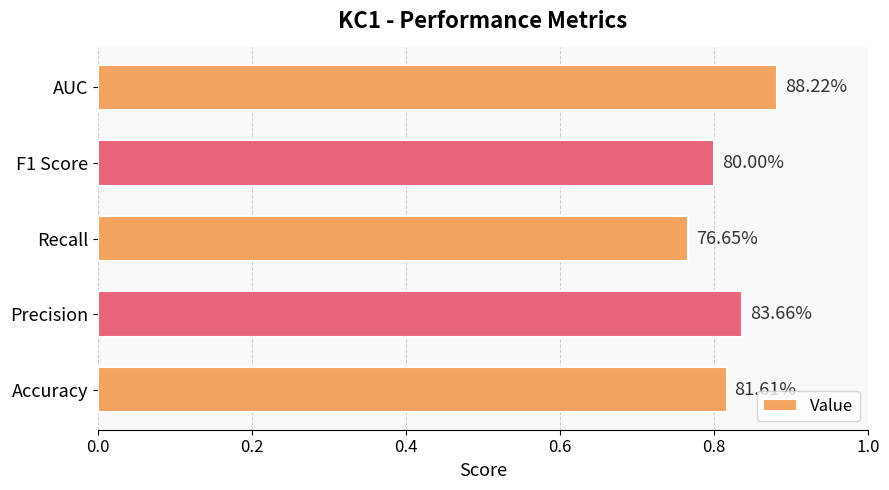

Does the chart contain any negative values?

No